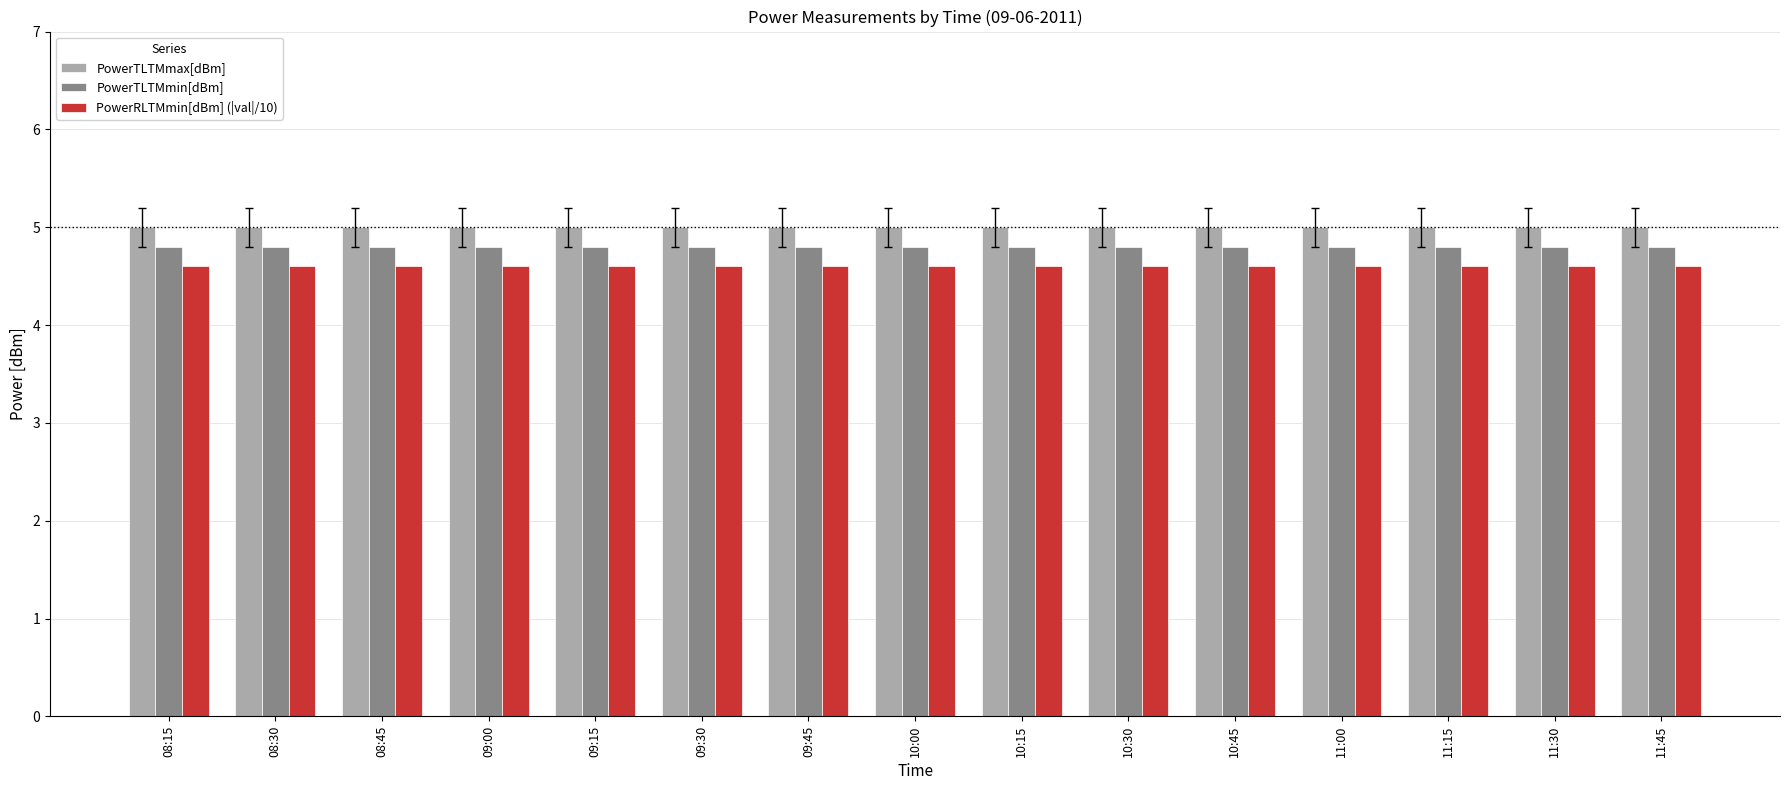

What is the sum of all PowerTLTMmin[dBm] values?

72.0